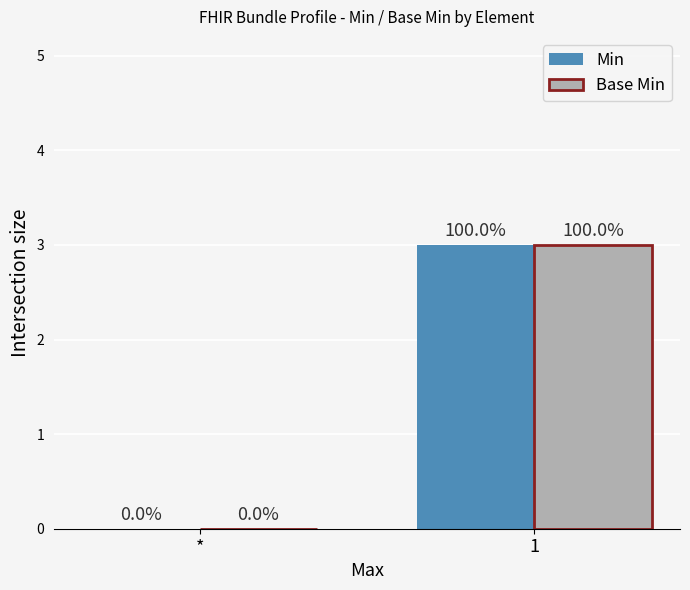

Count the number of categories in the chart.

2